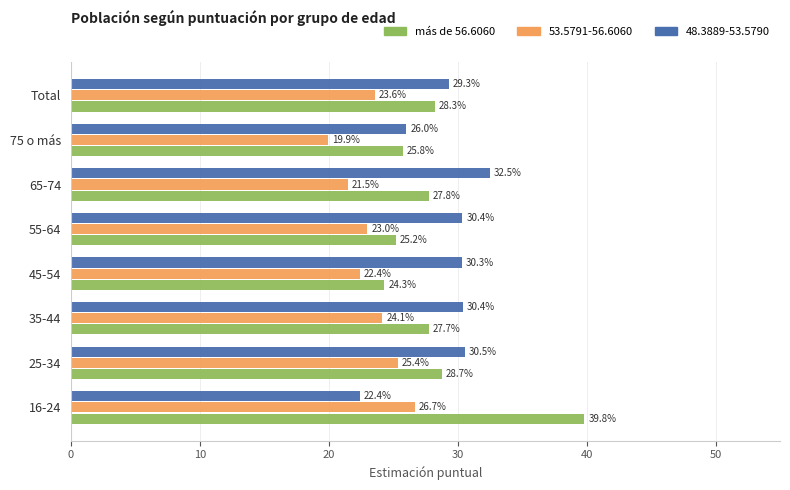

What are all the series names shown in the legend?

más de 56.6060, 53.5791-56.6060, 48.3889-53.5790